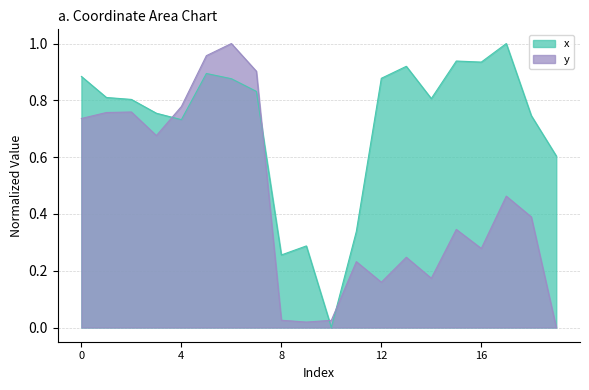

What is the sum of all x values?

14.3